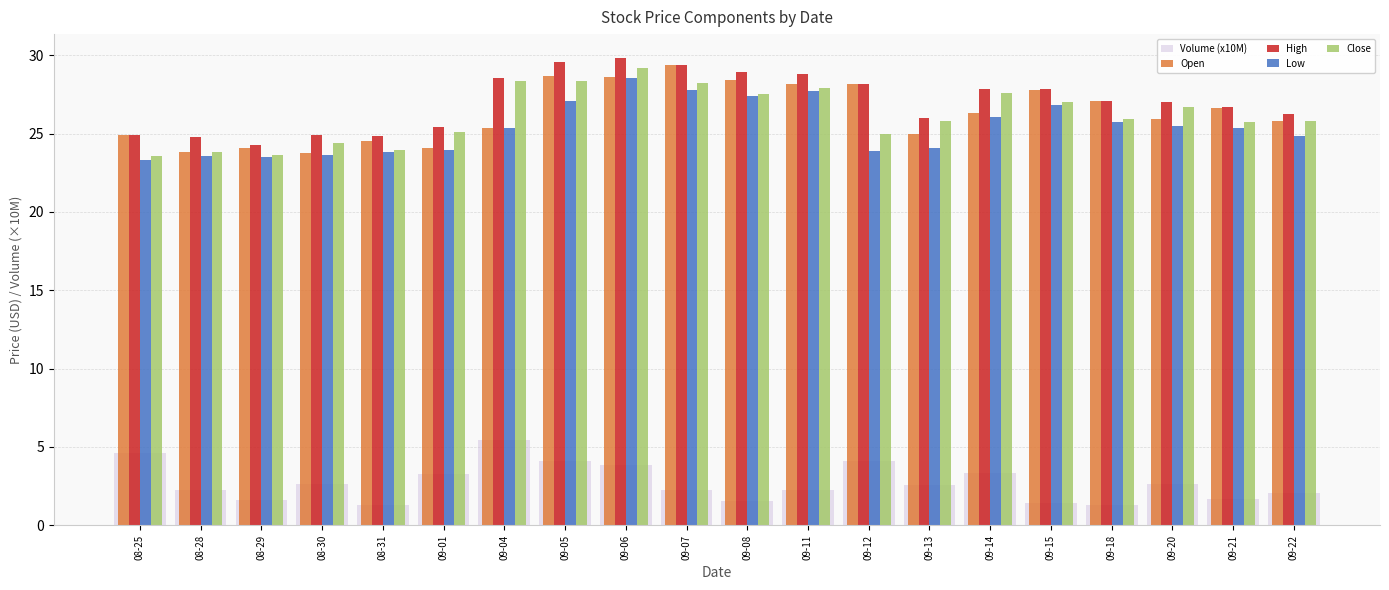

Between 09-05 and 09-22, which series saw the biggest shift?

High